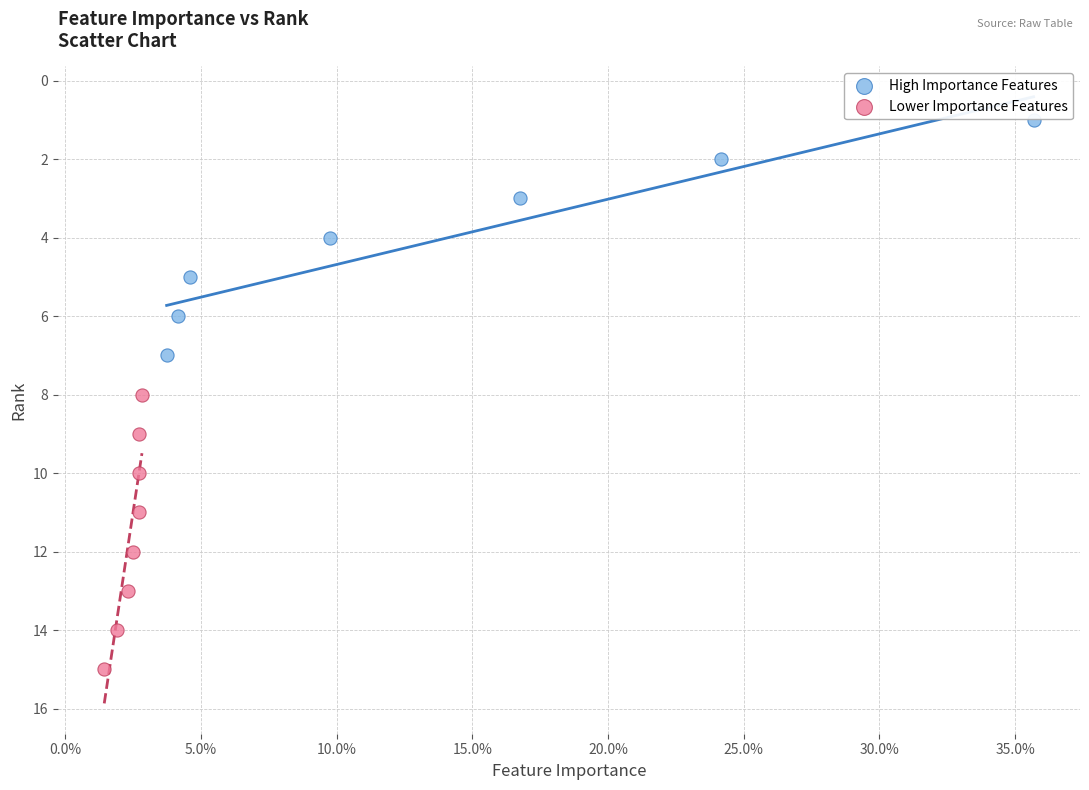

What are all the series names shown in the legend?

High Importance Features, Lower Importance Features